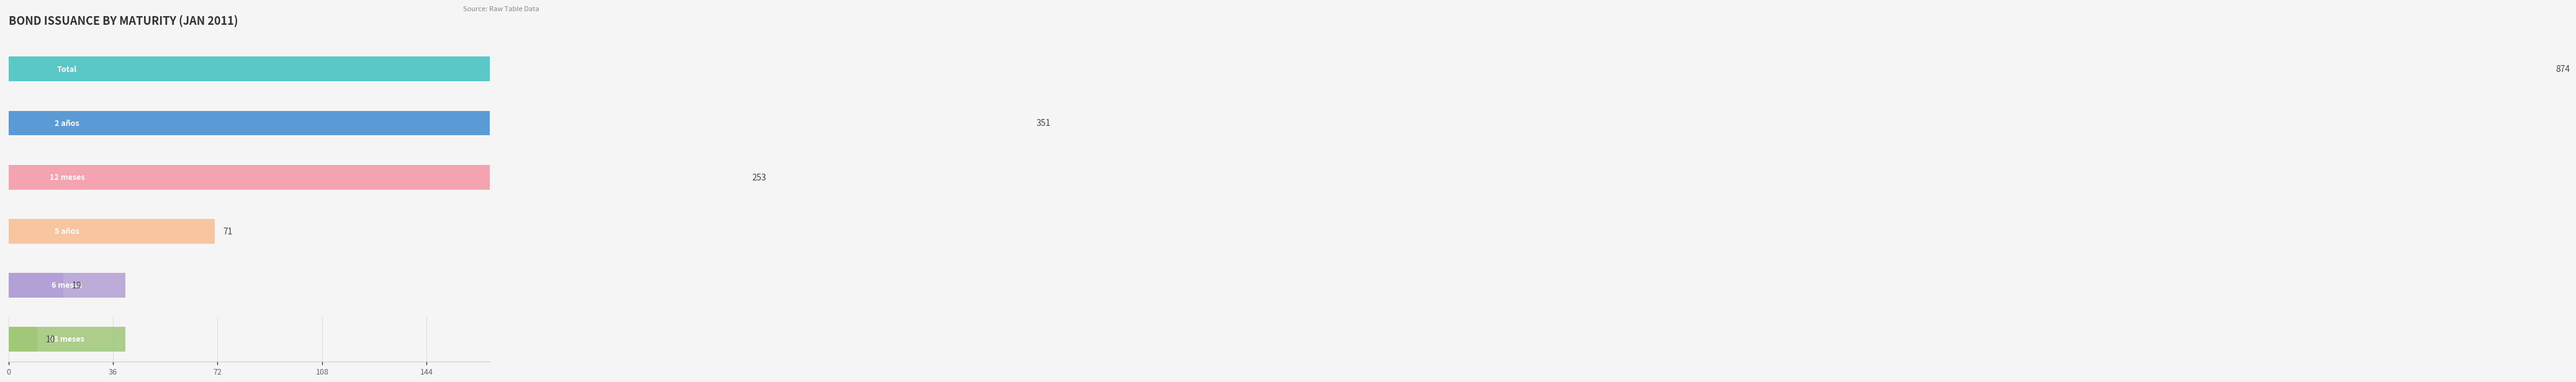

Are the bars grouped side by side (vs. stacked)?

Yes